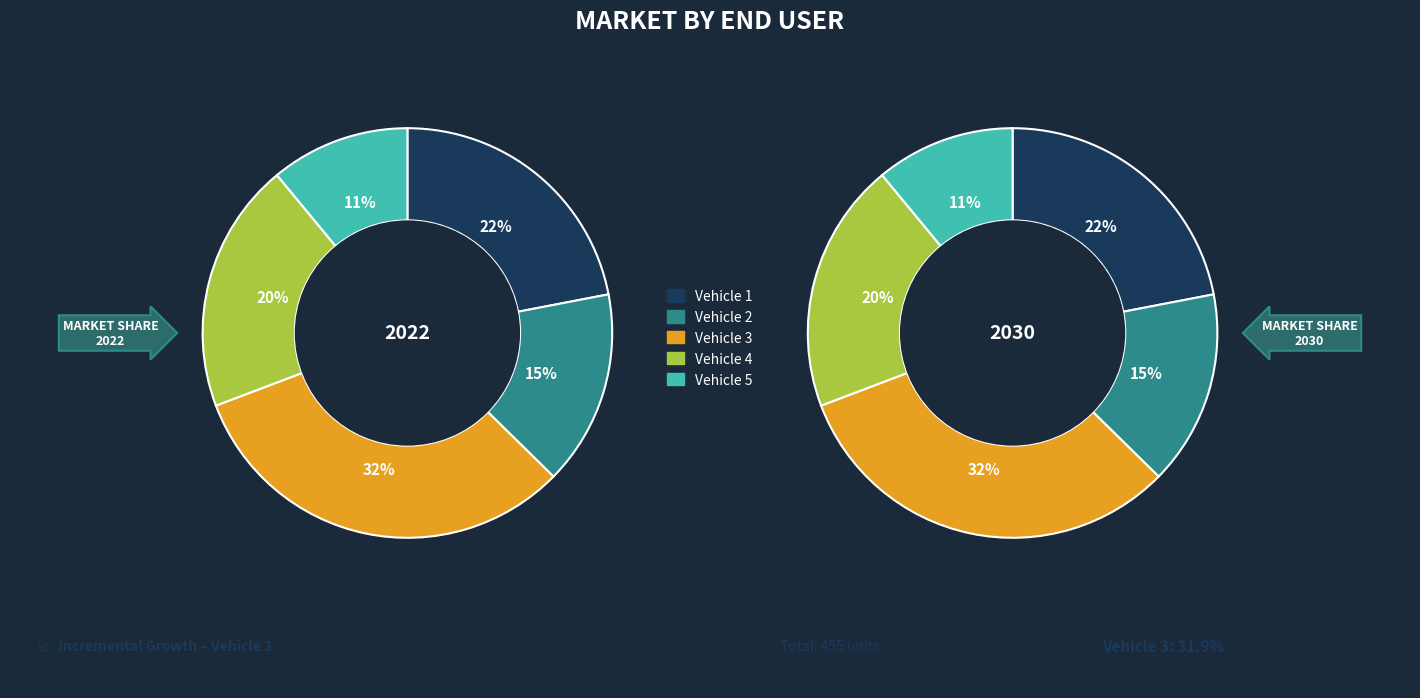

Is it true that Vehicle 4 is 20% of the pie?

True